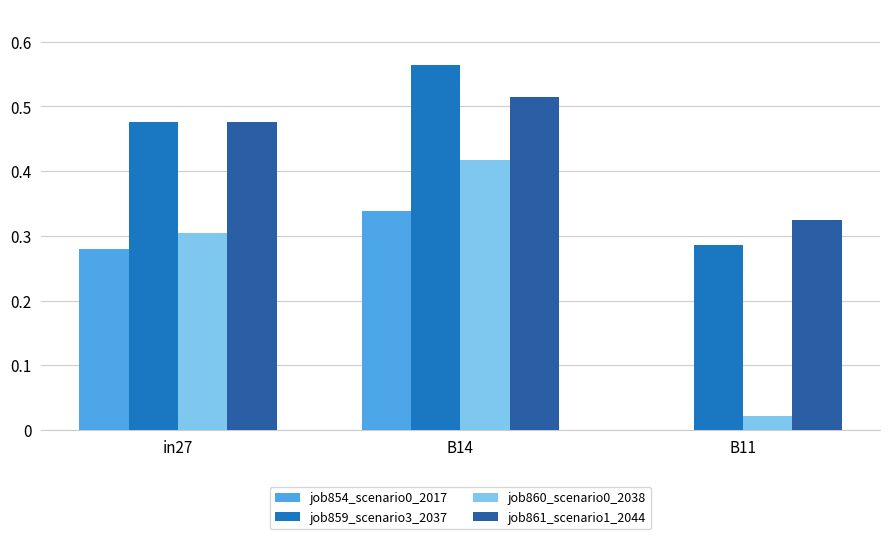

Which category has the highest value in the job854_scenario0_2017 series?

B14